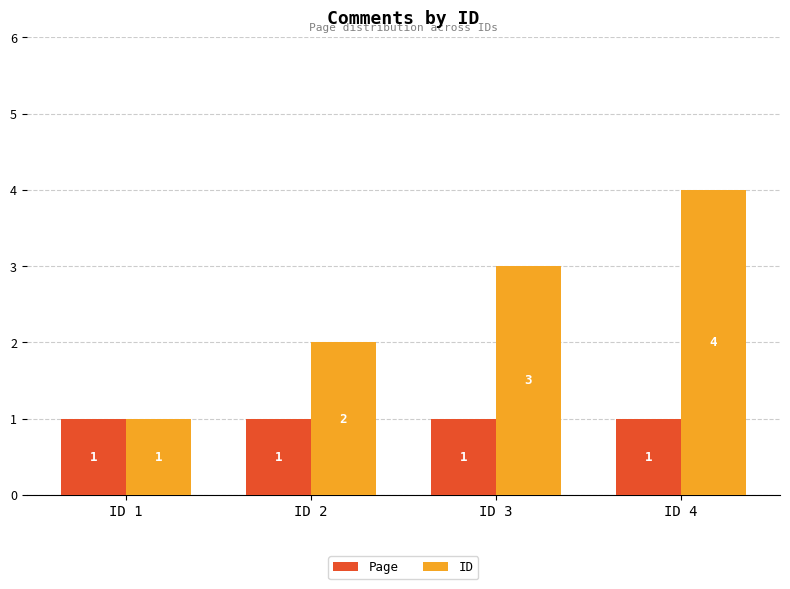

Between ID 1 and ID 3, which series saw the biggest shift?

ID